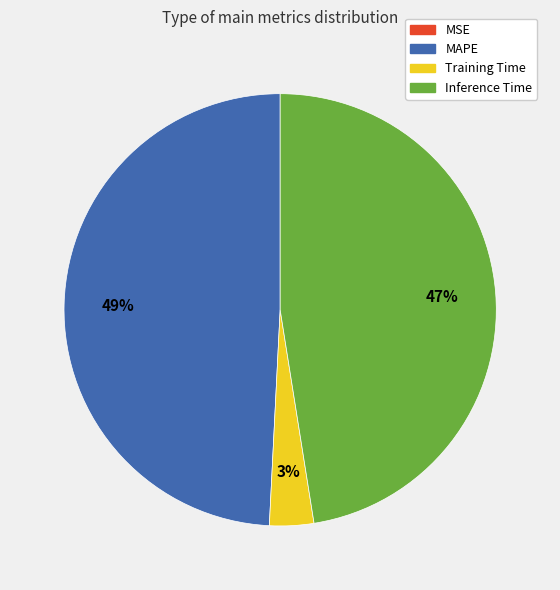

What percentage is the MAPE slice, to the nearest percent?

49%